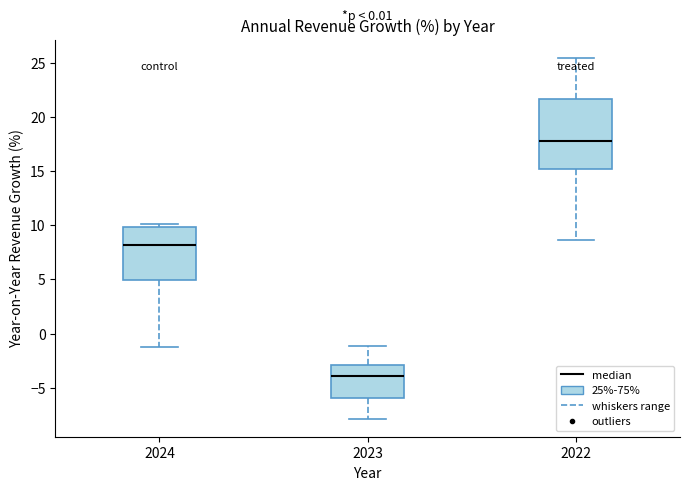

Reading left to right, read every box against the y-axis: the position of its median line, the range the box covers, and the ends of its whiskers. The values are not printed on the chart, so give them approximately, as read against the axis.

2024: median 8.0, box 5.0 to 10.0, whiskers -1.5 to 10.0 (just above the box's upper edge)
2023: median -4.0, box -6.0 to -3.0, whiskers -8.0 to -1.0
2022: median 18.0, box 15.0 to 21.5, whiskers 8.5 to 25.5